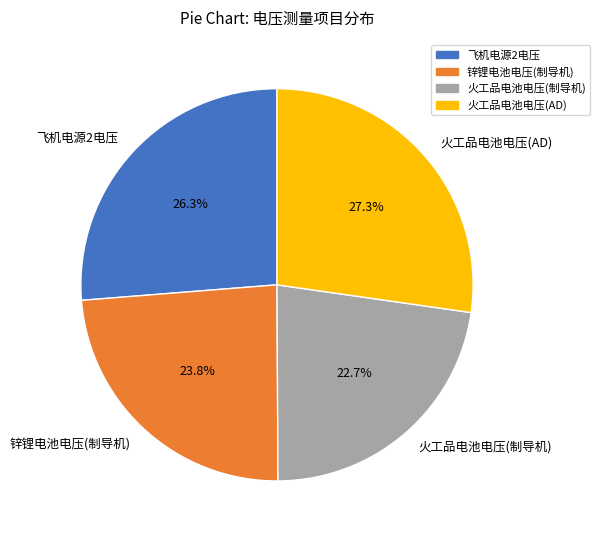

What is the ratio of the value at 火工品电池电压(制导机) to the value at 飞机电源2电压?

0.9